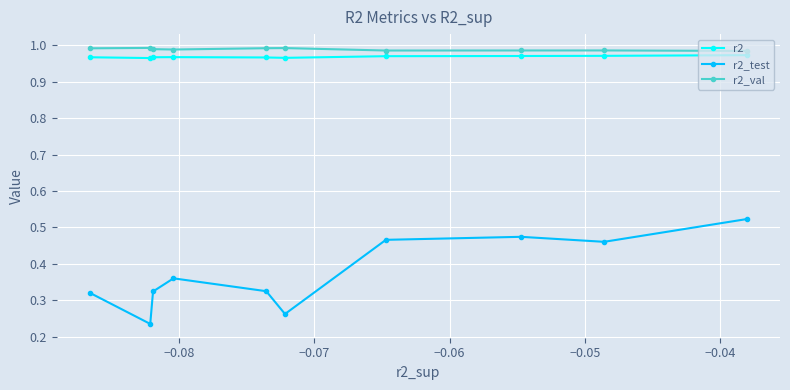

True or false: r2_test has more than 0 interior local peaks.

True